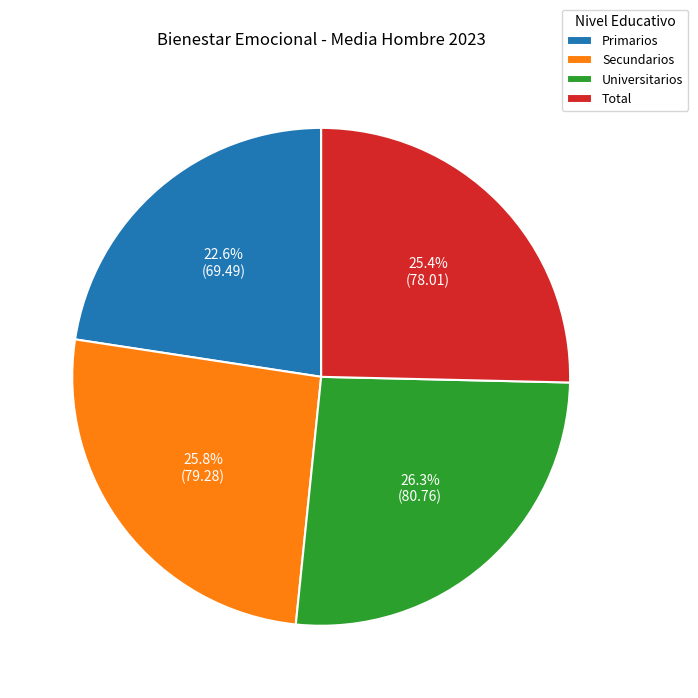

What percentage do Universitarios and Secundarios together represent?

52.0%